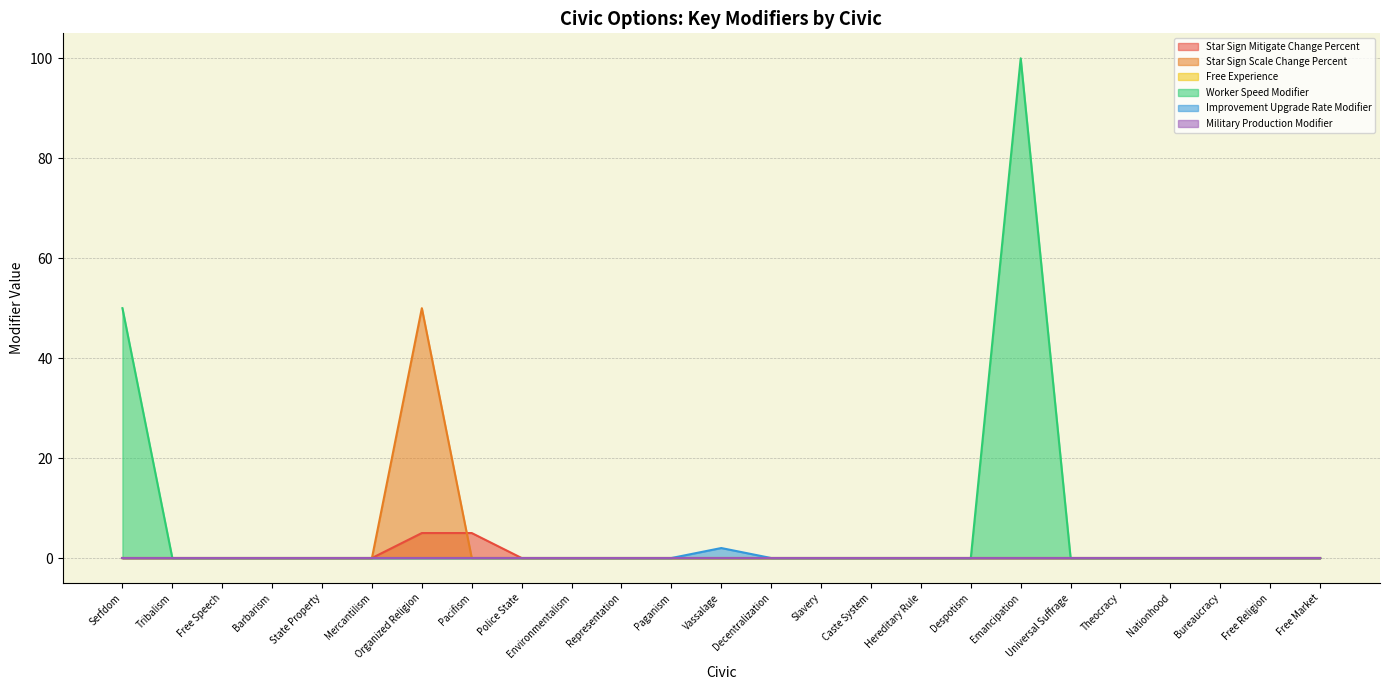

True or false: Military Production Modifier has more than 2 points higher than both neighbors.

False